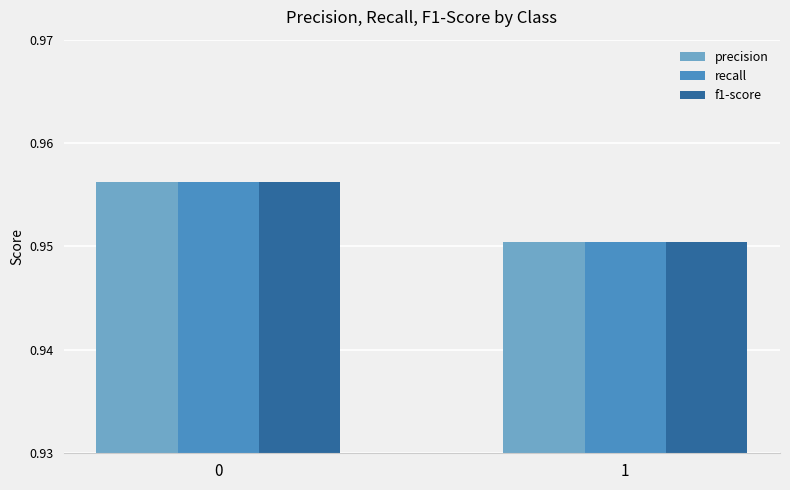

What is the sum of the recall values at 0 and 1?

1.9